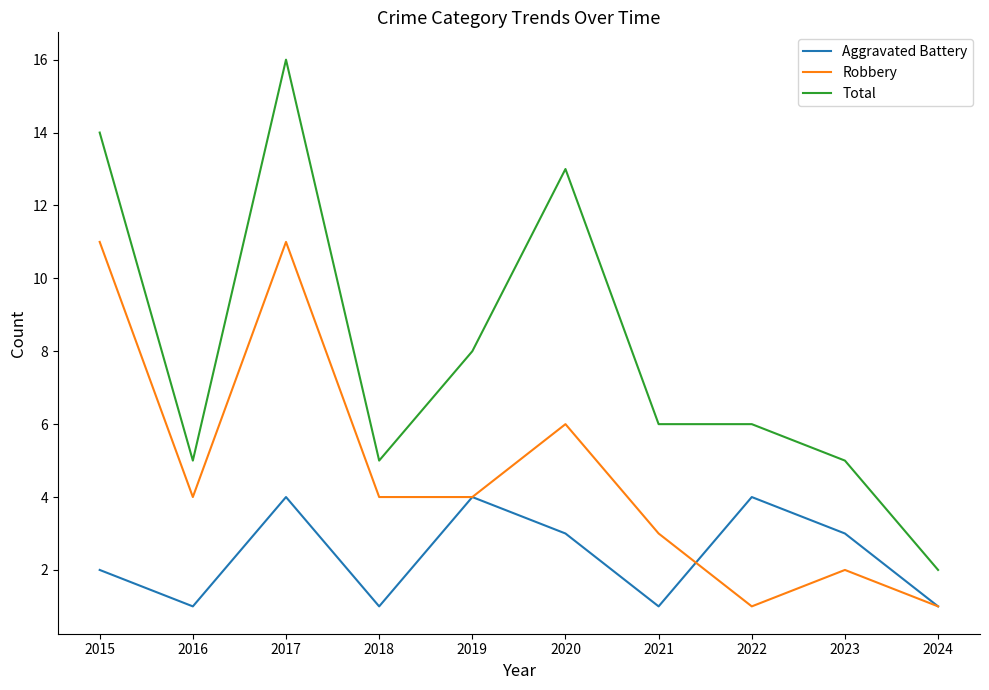

List the series in order of their peak value, highest first.

Total, Robbery, Aggravated Battery